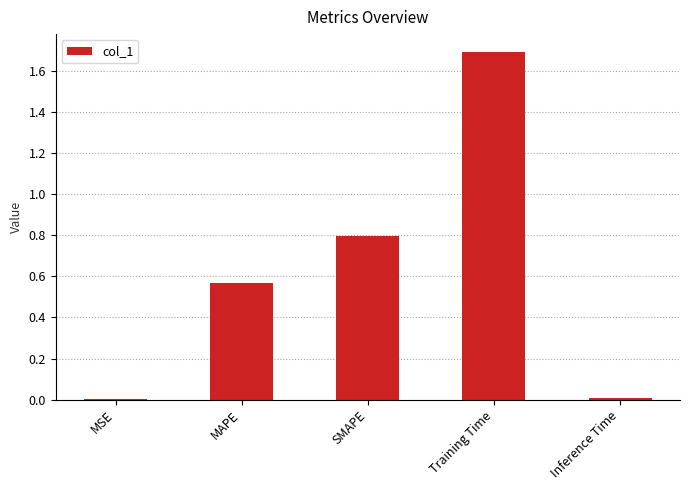

What is the maximum value shown in the chart?

1.7